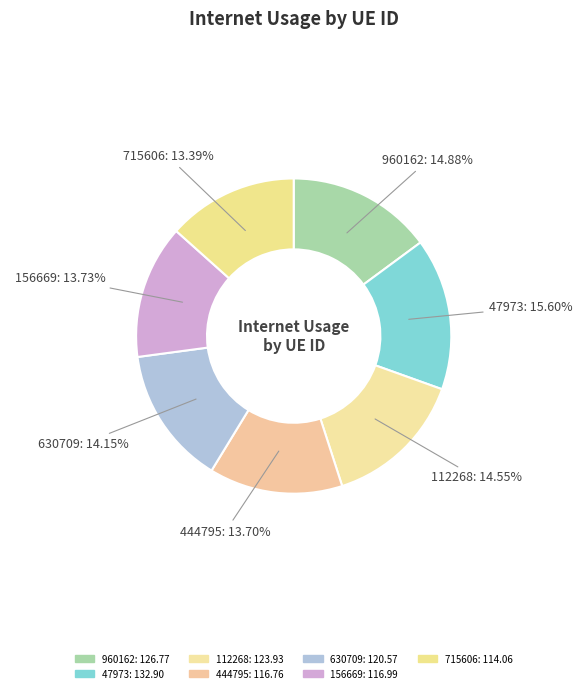

The 630709 slice represents 14% of the pie. True or false?

True